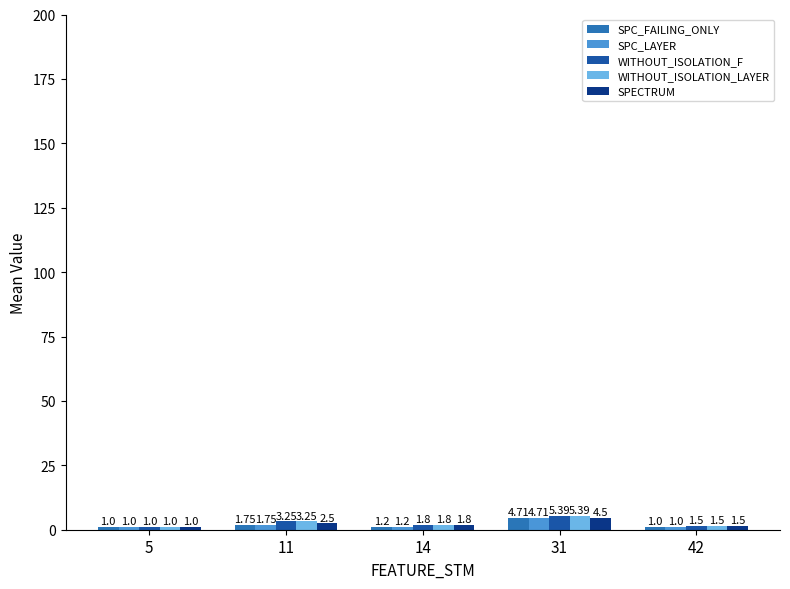

What is the difference between the SPECTRUM values at 31 and 11?

2.0